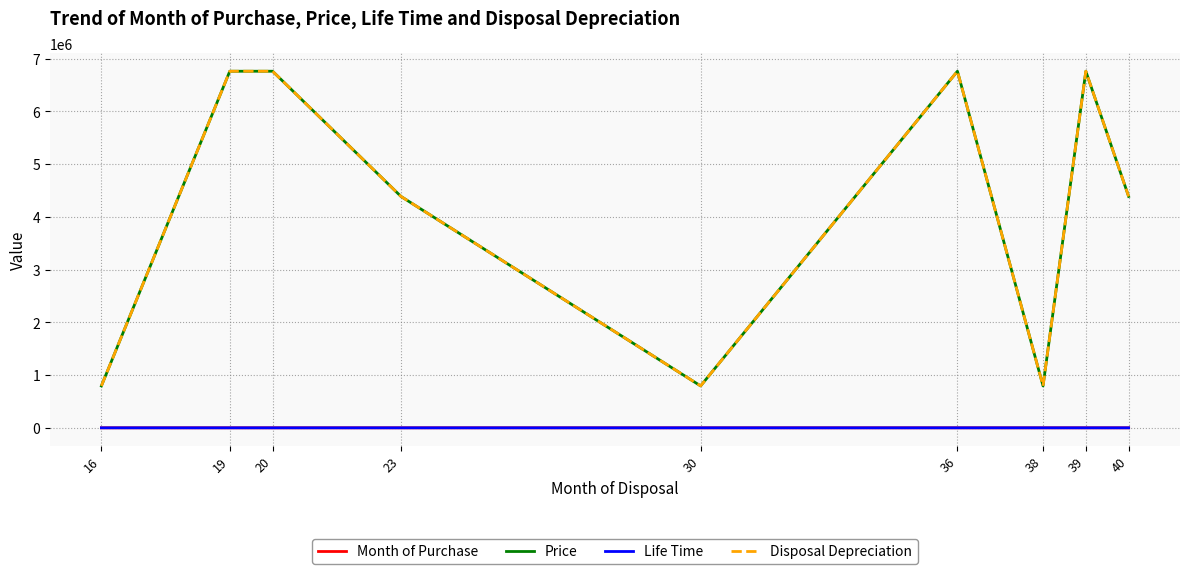

Is this an area chart (filled region under the line)?

No